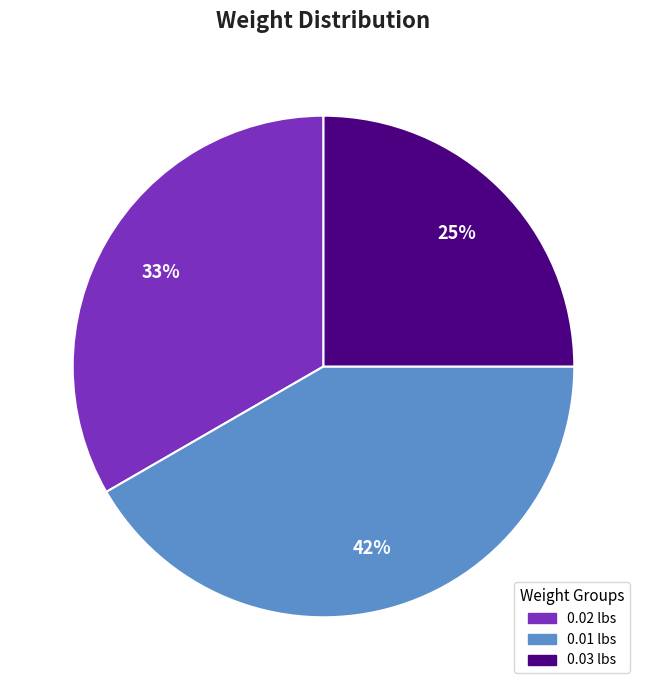

To the nearest percent, what is the average slice percentage?

33%